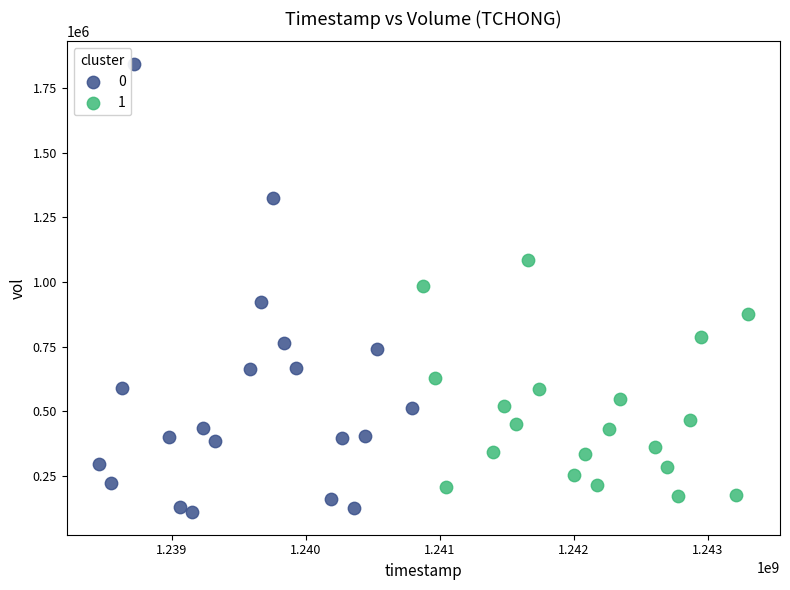

What are all the series names shown in the legend?

0, 1